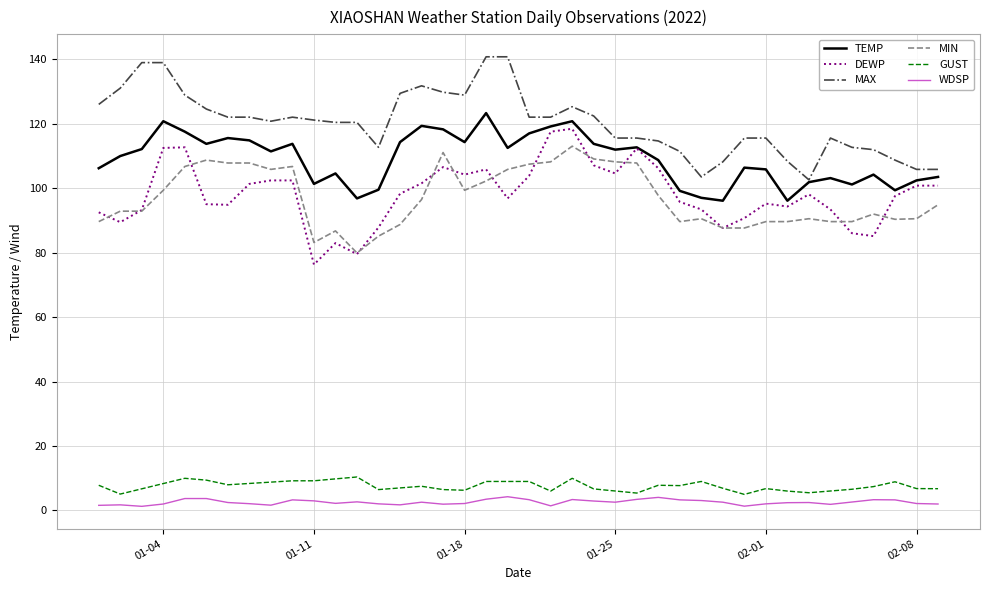

Which series has the largest range (max minus min)?

DEWP